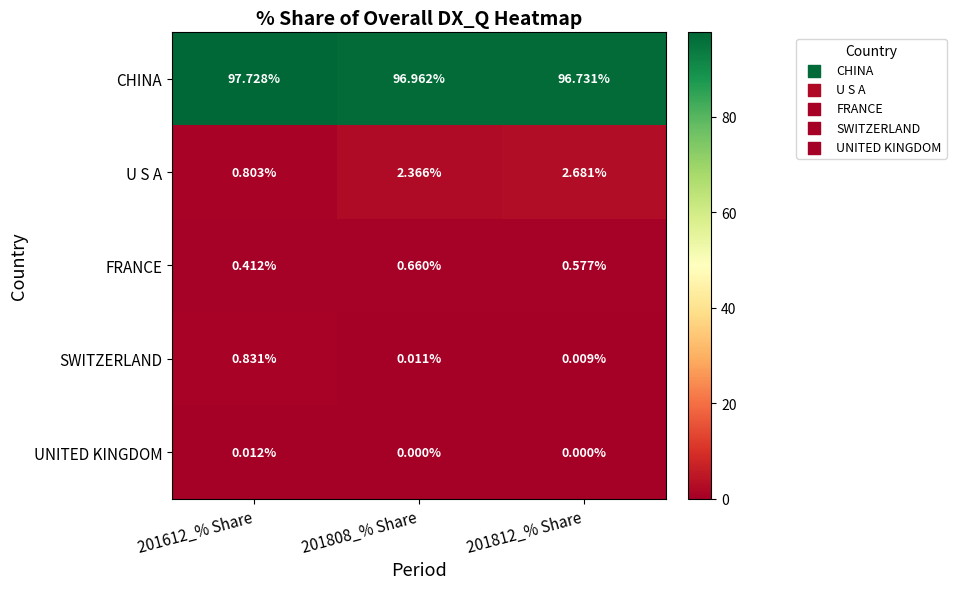

Which series has the largest range (max minus min)?

U S A